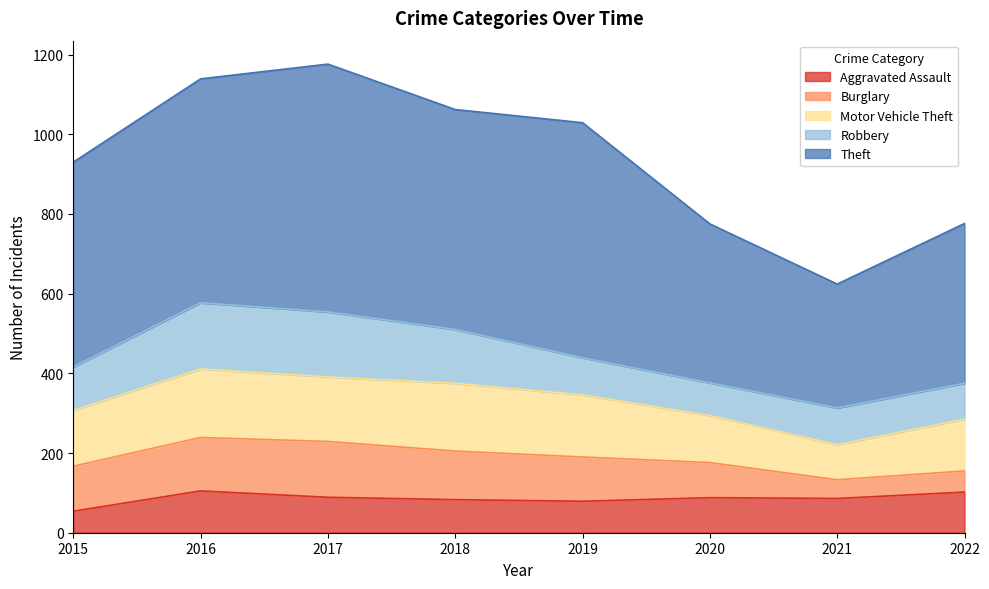

List the labels in order of Robbery value, largest first.

2016, 2017, 2018, 2015, 2019, 2021, 2022, 2020